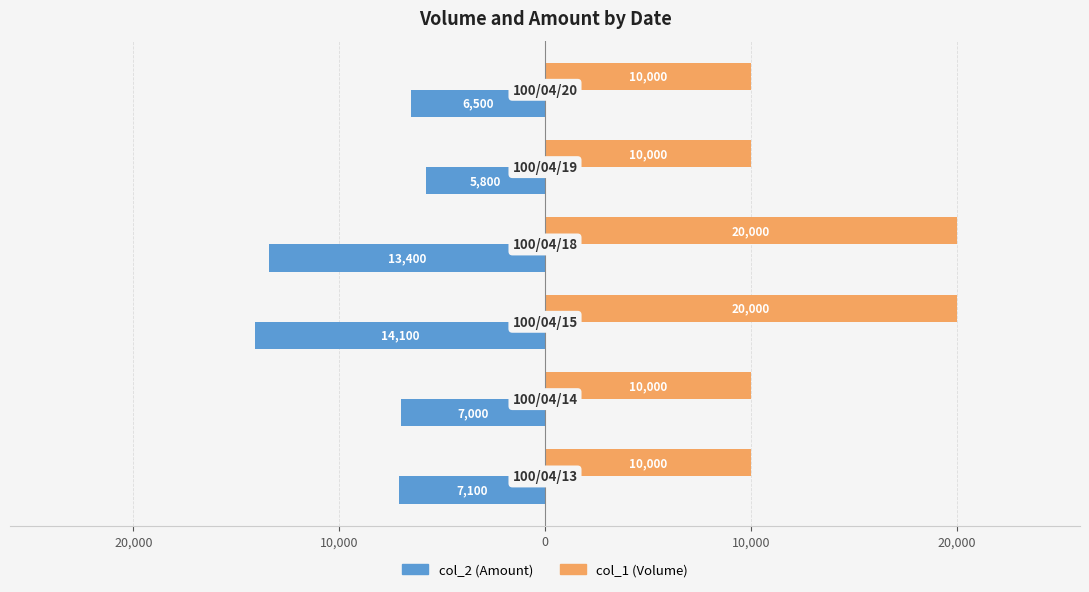

Which series has the largest range (max minus min)?

col_1 (Volume)